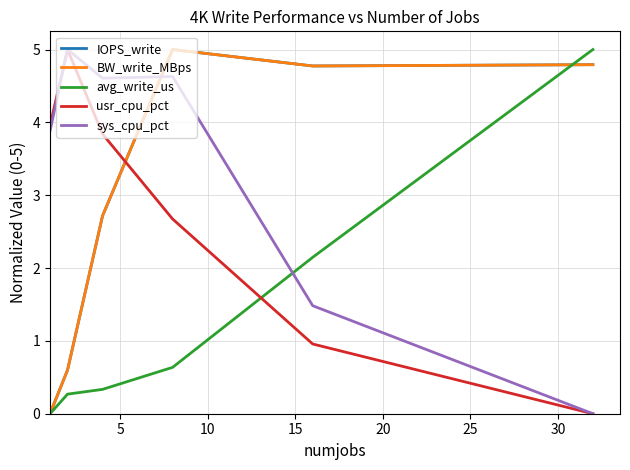

At how many categories does at least one series exceed 3?

6